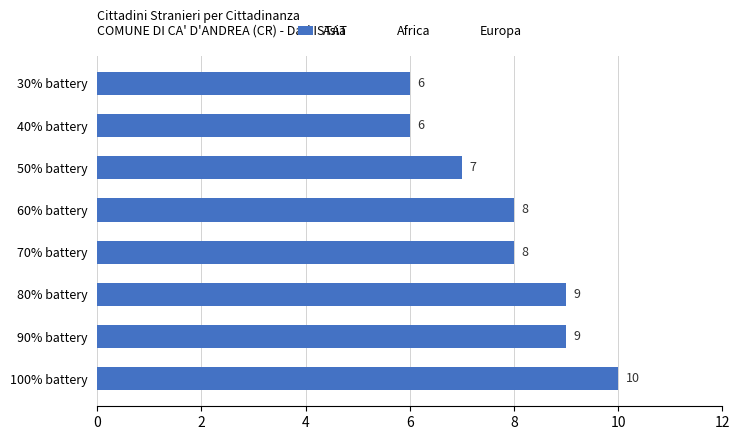

Between 100% battery and 50% battery, which is larger?

100% battery